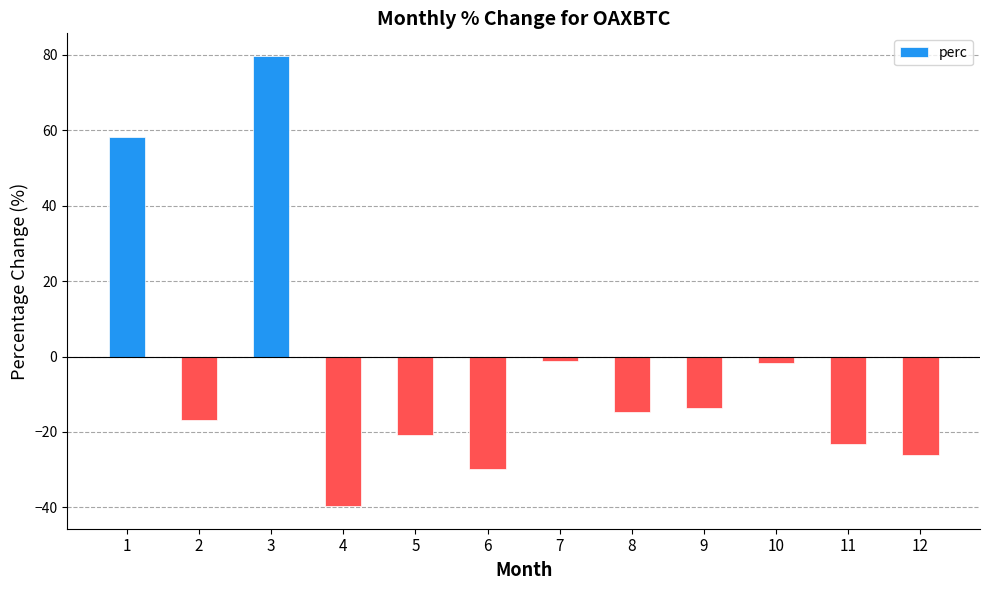

What is the value of the 8th bar from the left?

-14.7